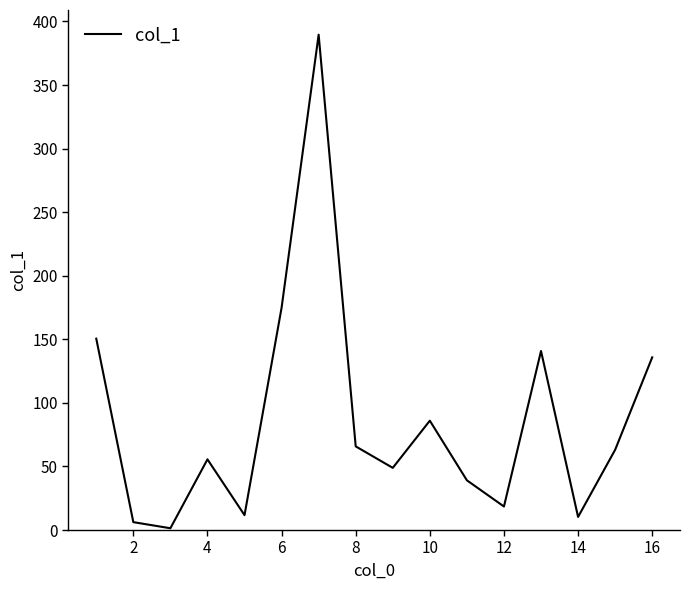

What is the maximum value shown in the chart?

389.6